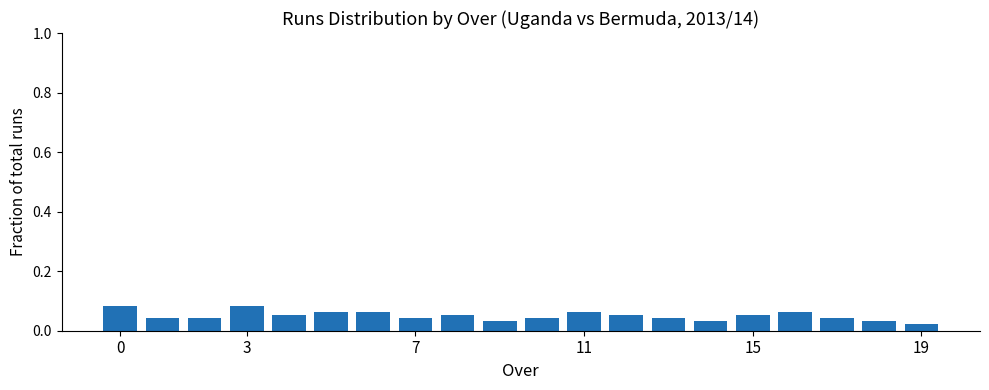

What is the sum of all values?

1.0